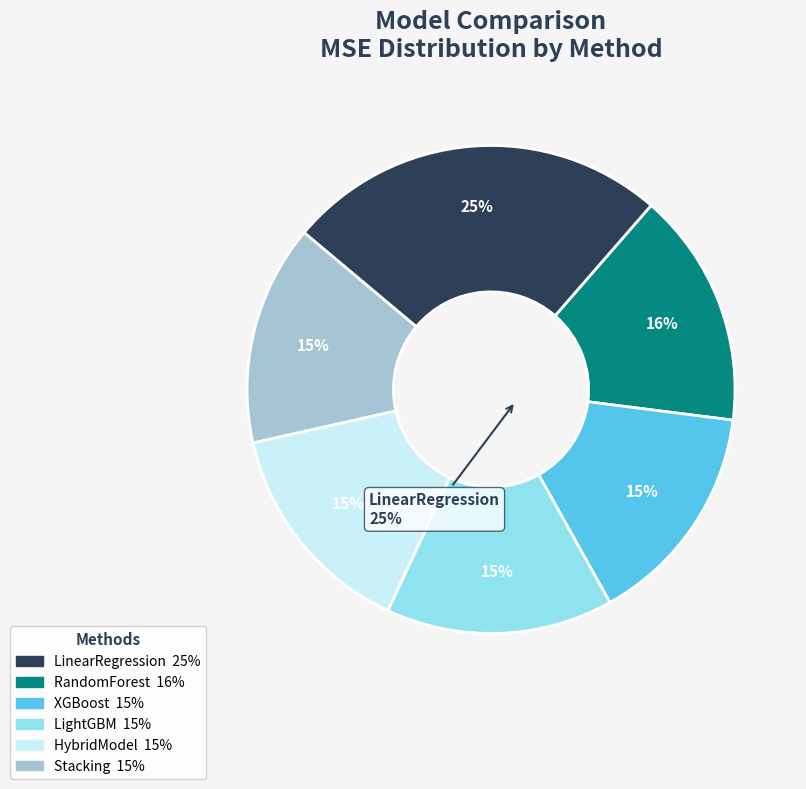

What is the smallest slice in the pie chart?

HybridModel